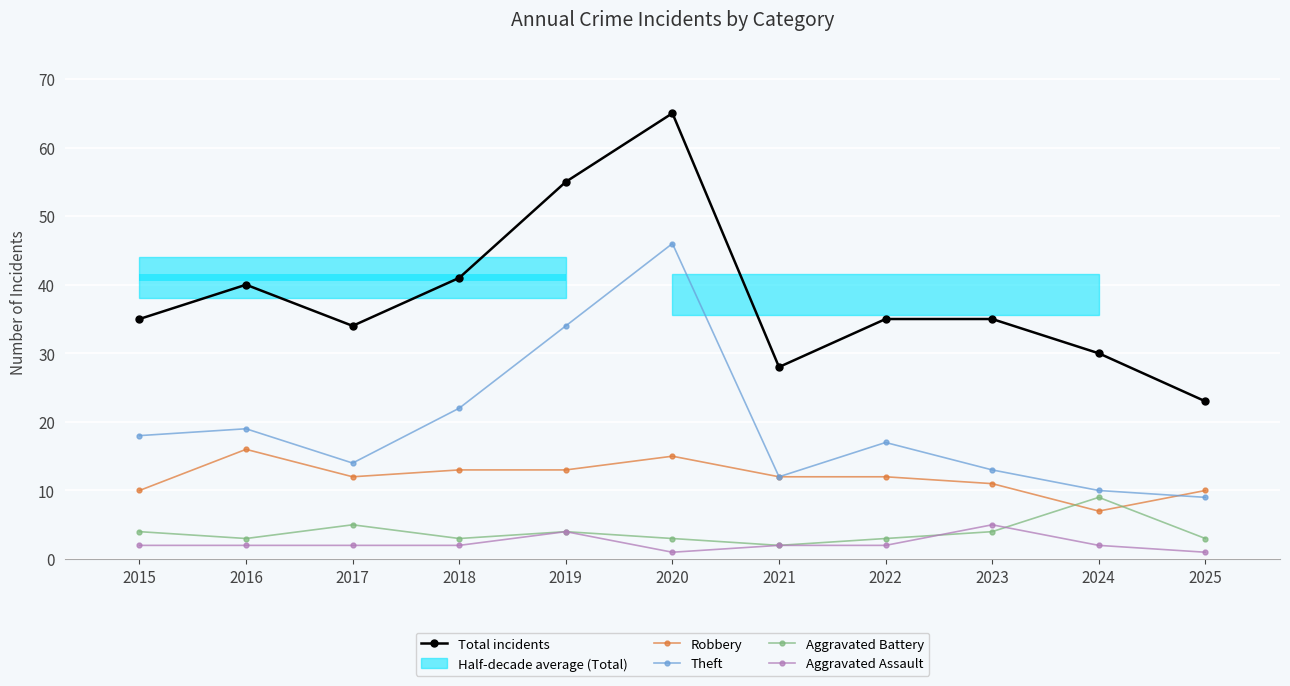

Reading right to left, what are all the values shown in this chart?

Total incidents: 2025=23	2024=30	2023=35	2022=35	2021=28	2020=65	2019=55	2018=41	2017=34	2016=40	2015=35
Robbery: 2025=10	2024=7	2023=11	2022=12	2021=12	2020=15	2019=13	2018=13	2017=12	2016=16	2015=10
Theft: 2025=9	2024=10	2023=13	2022=17	2021=12	2020=46	2019=34	2018=22	2017=14	2016=19	2015=18
Aggravated Battery: 2025=3	2024=9	2023=4	2022=3	2021=2	2020=3	2019=4	2018=3	2017=5	2016=3	2015=4
Aggravated Assault: 2025=1	2024=2	2023=5	2022=2	2021=2	2020=1	2019=4	2018=2	2017=2	2016=2	2015=2